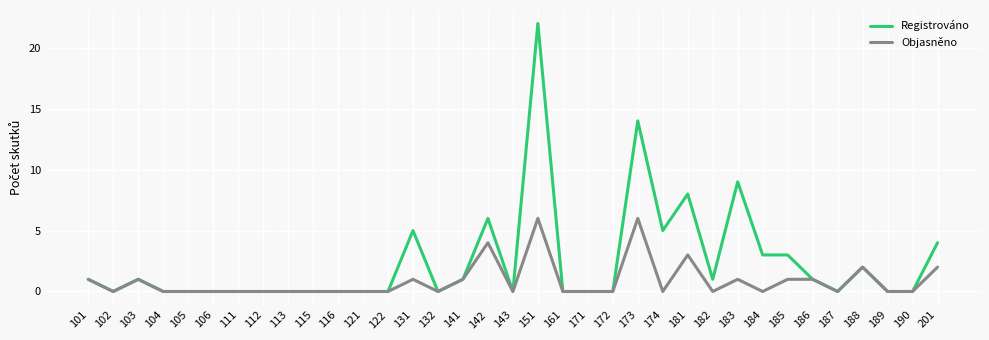

How many lines are shown in the chart?

2